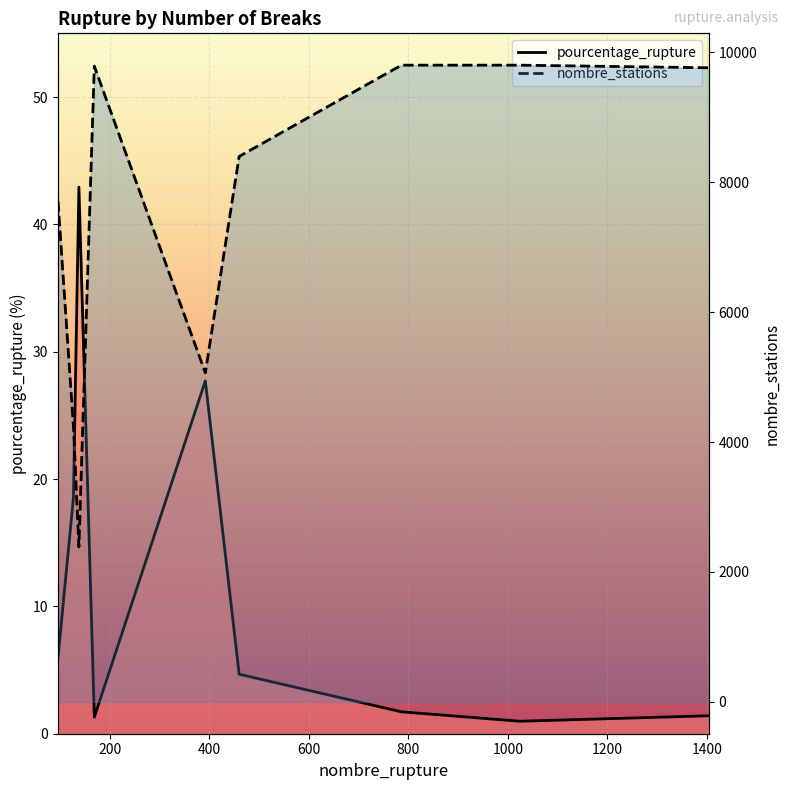

Reading left to right, transcribe all the data shown in this chart.

pourcentage_rupture: 6.0	18.5	42.9	1.3	27.7	4.7	1.7	1.0	1.4
nombre_stations: 7709.0	4241.0	2386.0	9788.0	5066.0	8398.0	9804.0	9804.0	9764.0